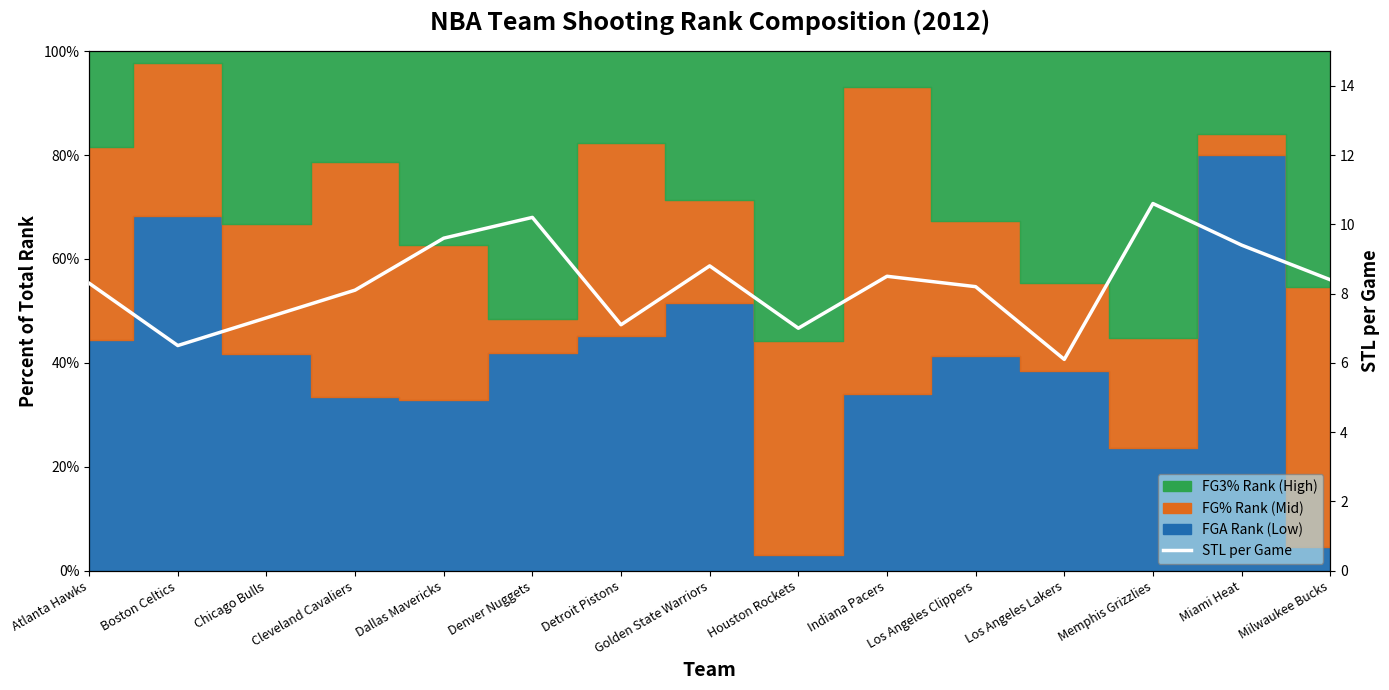

What is the value of the 1st point from the left?

8.3